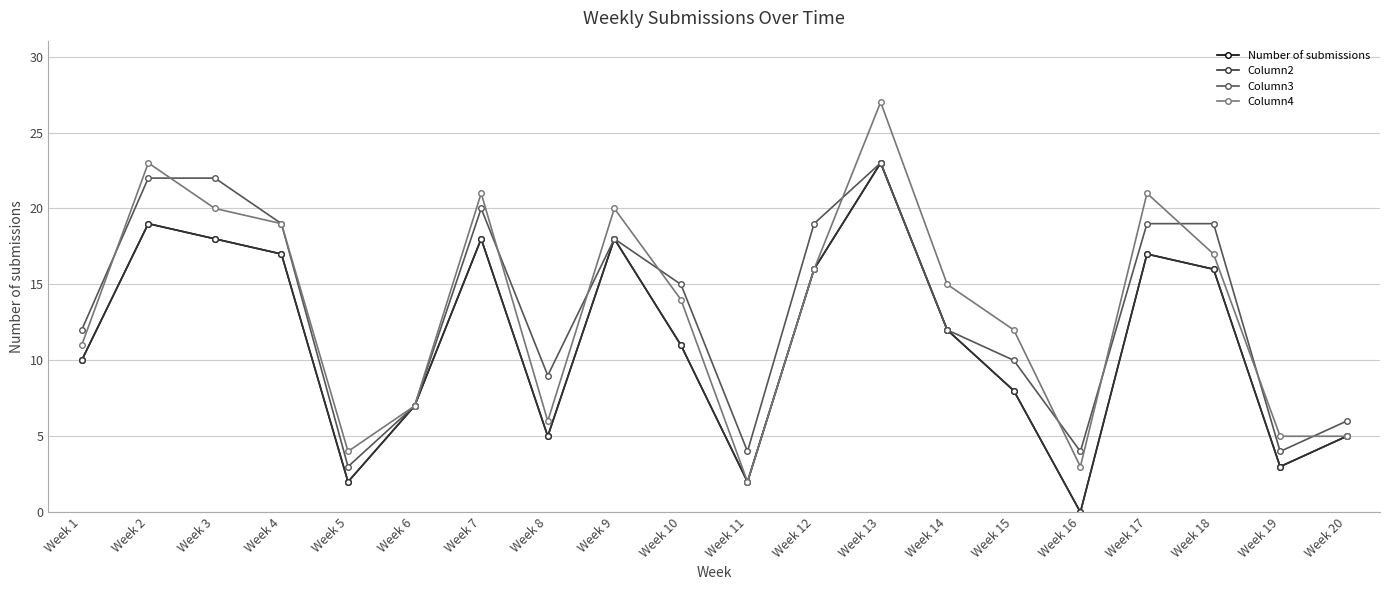

Reading right to left, what are all the values shown in this chart?

Number of submissions: Week 20=5	Week 19=3	Week 18=16	Week 17=17	Week 16=0	Week 15=8	Week 14=12	Week 13=23	Week 12=16	Week 11=2	Week 10=11	Week 9=18	Week 8=5	Week 7=18	Week 6=7	Week 5=2	Week 4=17	Week 3=18	Week 2=19	Week 1=10
Column2: Week 20=5	Week 19=3	Week 18=16	Week 17=17	Week 16=0	Week 15=8	Week 14=12	Week 13=23	Week 12=16	Week 11=2	Week 10=11	Week 9=18	Week 8=5	Week 7=18	Week 6=7	Week 5=2	Week 4=17	Week 3=18	Week 2=19	Week 1=10
Column3: Week 20=6	Week 19=4	Week 18=19	Week 17=19	Week 16=4	Week 15=10	Week 14=12	Week 13=23	Week 12=19	Week 11=4	Week 10=15	Week 9=18	Week 8=9	Week 7=20	Week 6=7	Week 5=3	Week 4=19	Week 3=22	Week 2=22	Week 1=12
Column4: Week 20=5	Week 19=5	Week 18=17	Week 17=21	Week 16=3	Week 15=12	Week 14=15	Week 13=27	Week 12=16	Week 11=2	Week 10=14	Week 9=20	Week 8=6	Week 7=21	Week 6=7	Week 5=4	Week 4=19	Week 3=20	Week 2=23	Week 1=11